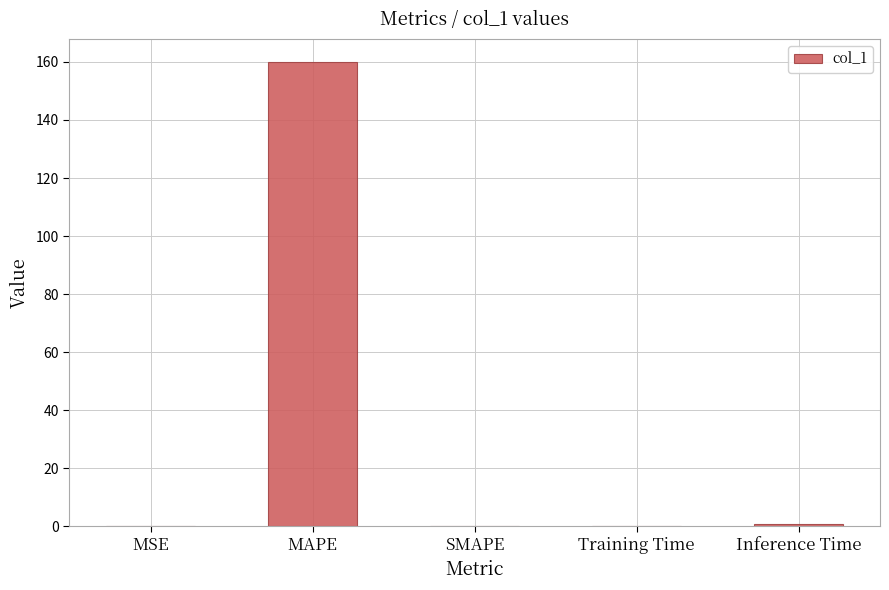

Which category has the highest value across all series?

MAPE